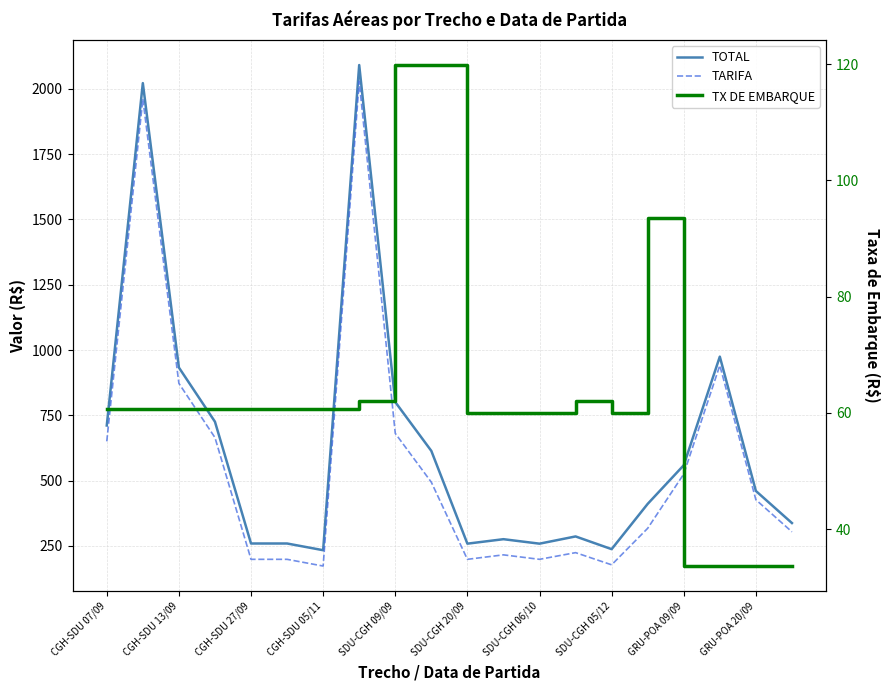

Is it true that TOTAL equals 216.4 at 19?

False